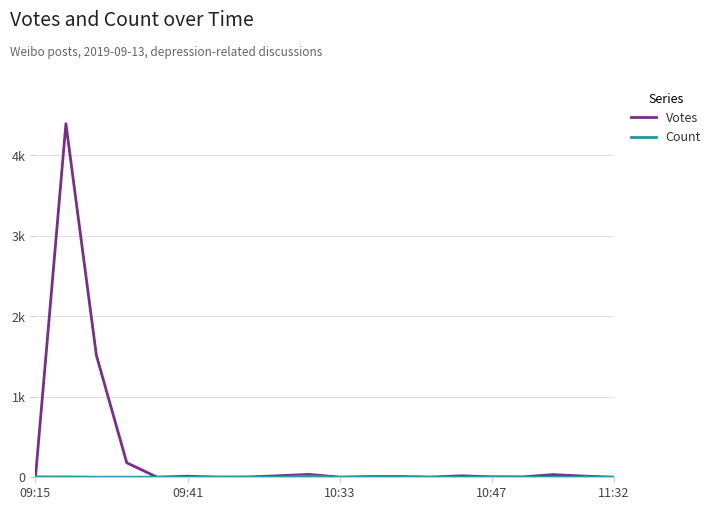

Does the chart display data point markers on the line(s)?

No